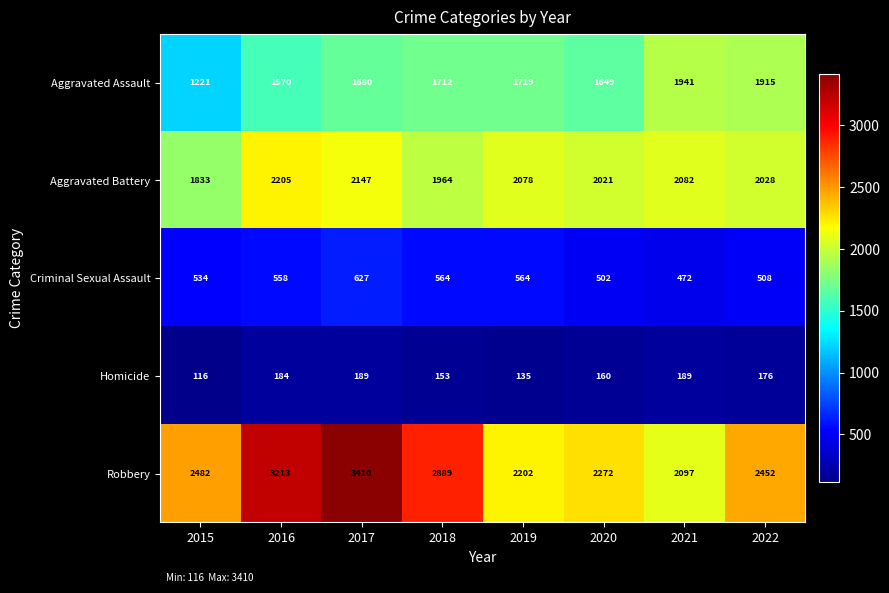

What is the approximate value of Homicide at 2017, to the nearest 10?

190